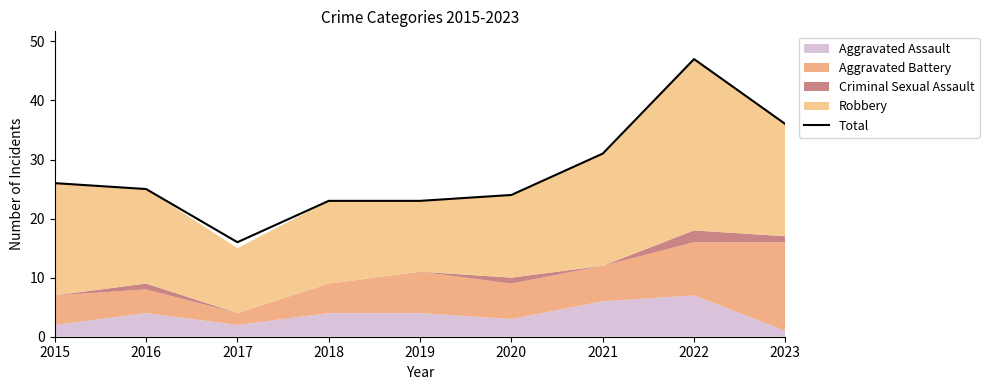

What is the sum of the values at 2019 and 2016?

48